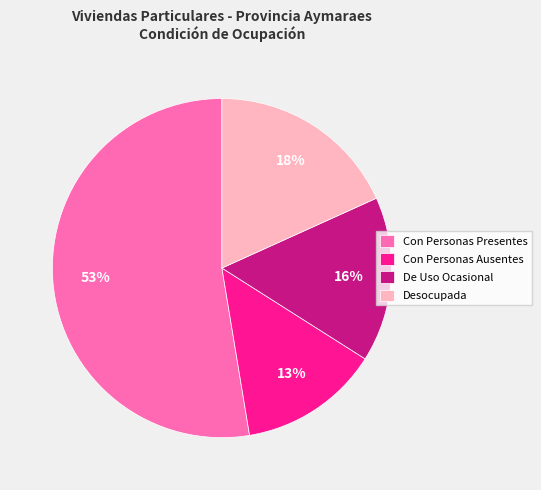

Which category has the biggest portion of the pie?

Con Personas Presentes